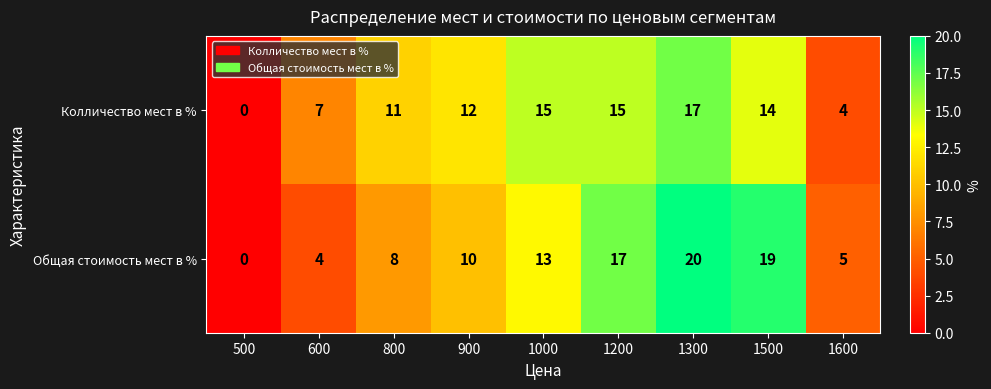

What is the difference between the maximum and second lowest values in the Колличество мест в % series?

13